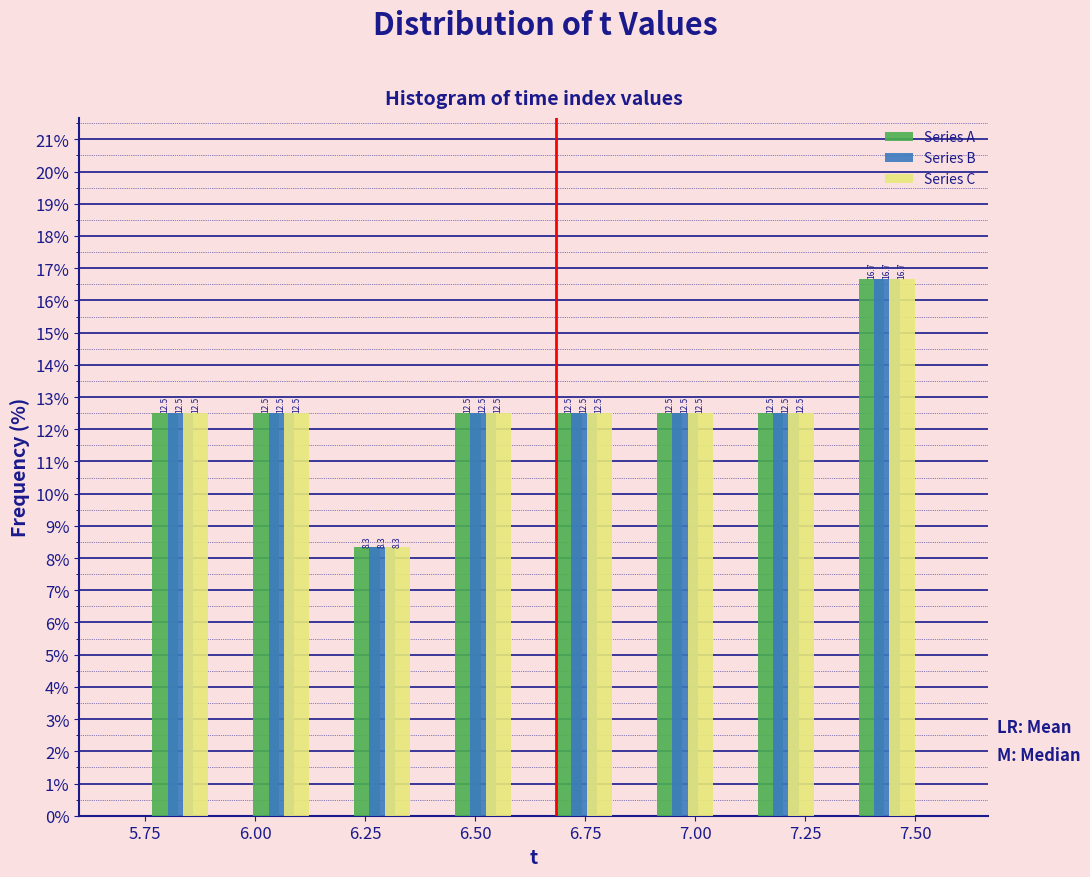

Reading left to right, list every range on the x-axis with the height of the bar of each series over it. The bar edges are not printed on the chart, so give them approximately, as read against the axis.

5.70 to 5.95: Series A=12.5	Series B=12.5	Series C=12.5
5.95 to 6.15: Series A=12.5	Series B=12.5	Series C=12.5
6.15 to 6.40: Series A=8.3	Series B=8.3	Series C=8.3
6.40 to 6.65: Series A=12.5	Series B=12.5	Series C=12.5
6.65 to 6.85: Series A=12.5	Series B=12.5	Series C=12.5
6.85 to 7.10: Series A=12.5	Series B=12.5	Series C=12.5
7.10 to 7.30: Series A=12.5	Series B=12.5	Series C=12.5
7.30 to 7.55: Series A=16.7	Series B=16.7	Series C=16.7